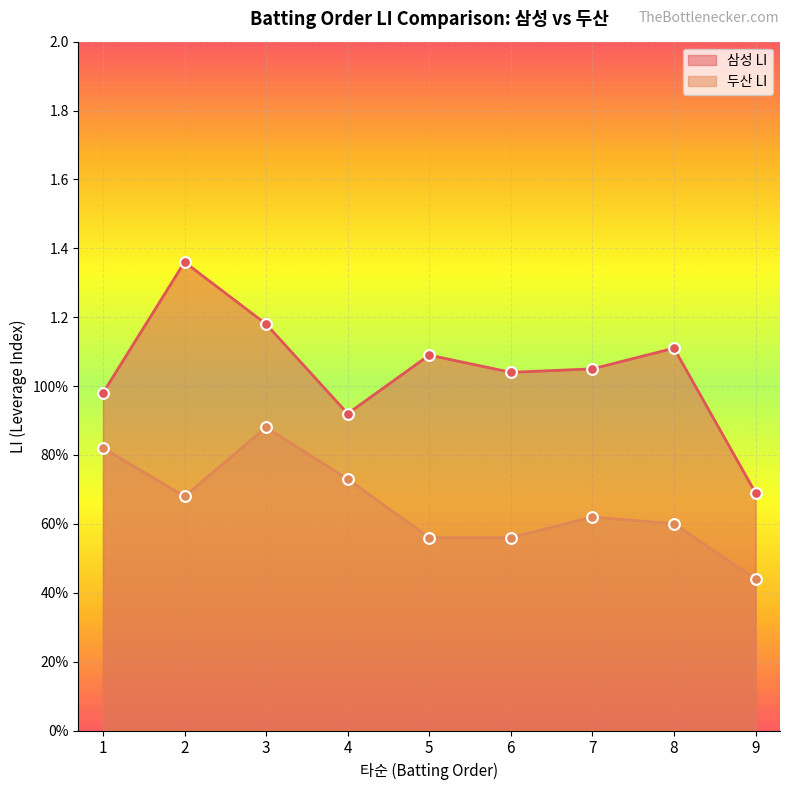

At which category is the sum across all series the highest?

3